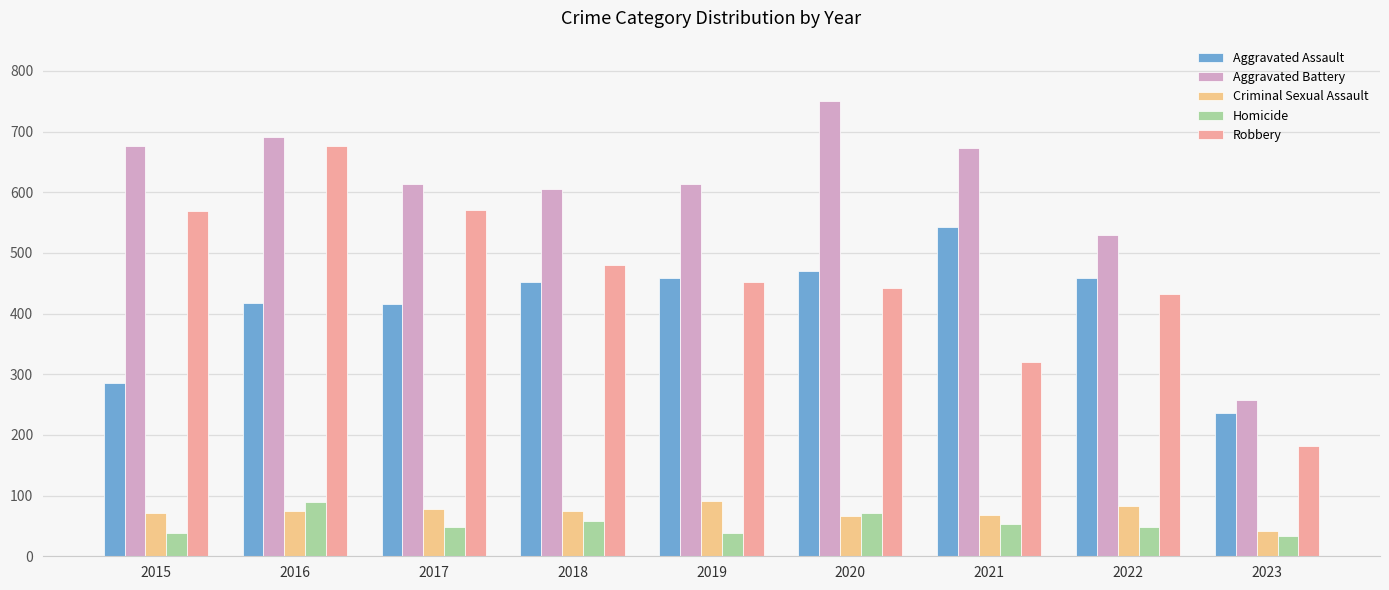

What are all the series names shown in the legend?

Aggravated Assault, Aggravated Battery, Criminal Sexual Assault, Homicide, Robbery